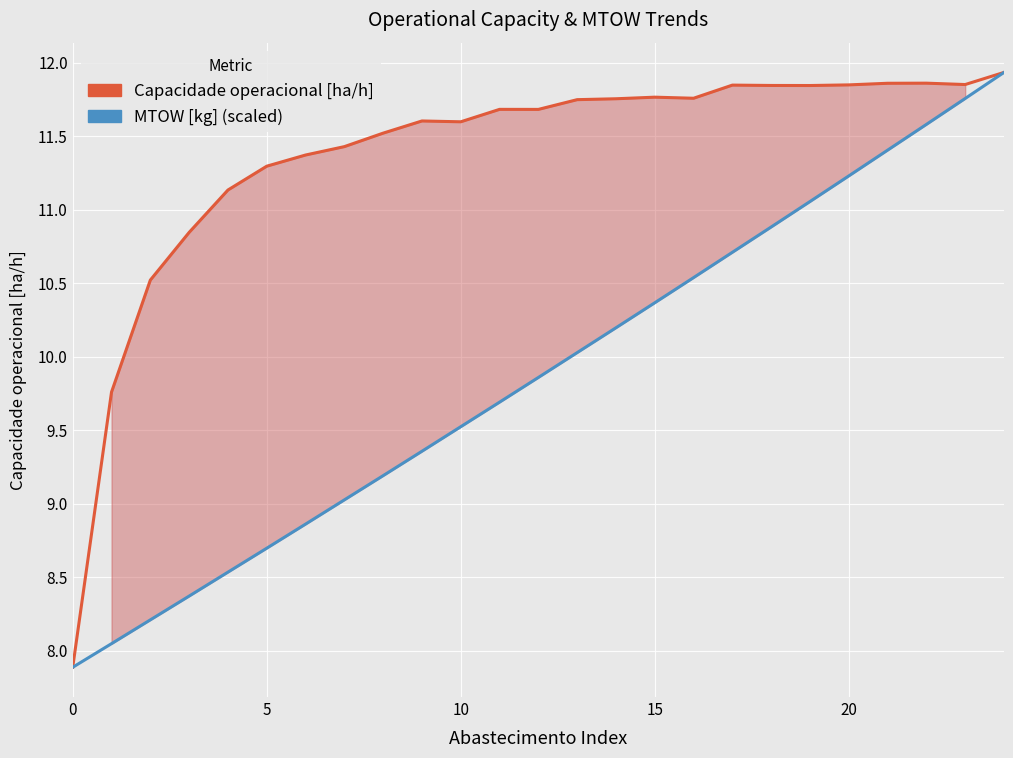

What is the sum of all MTOW [kg] (scaled) values?

246.9